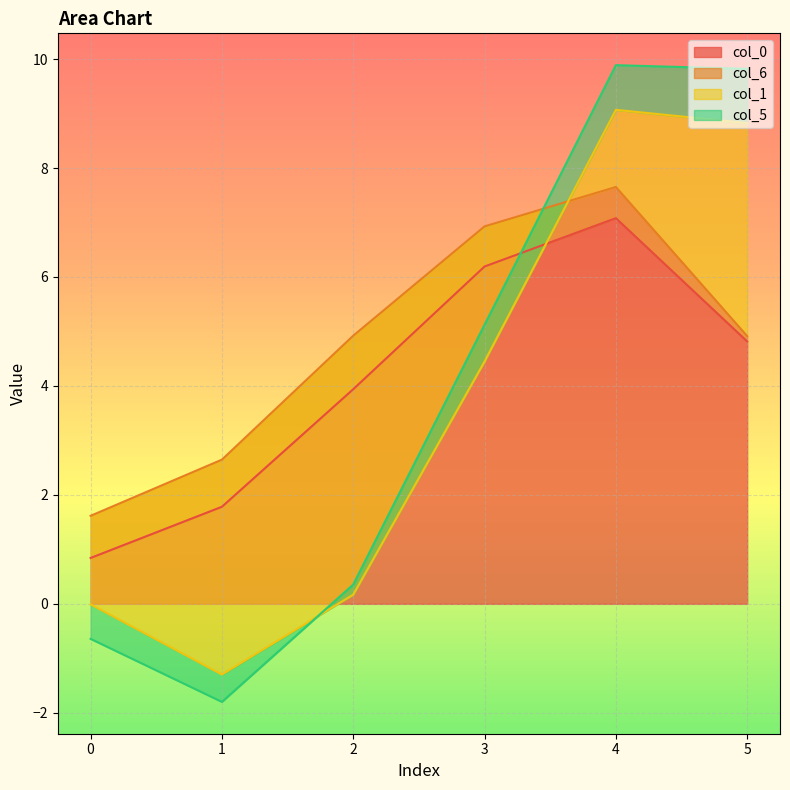

Between 3 and 0, which is larger?

3